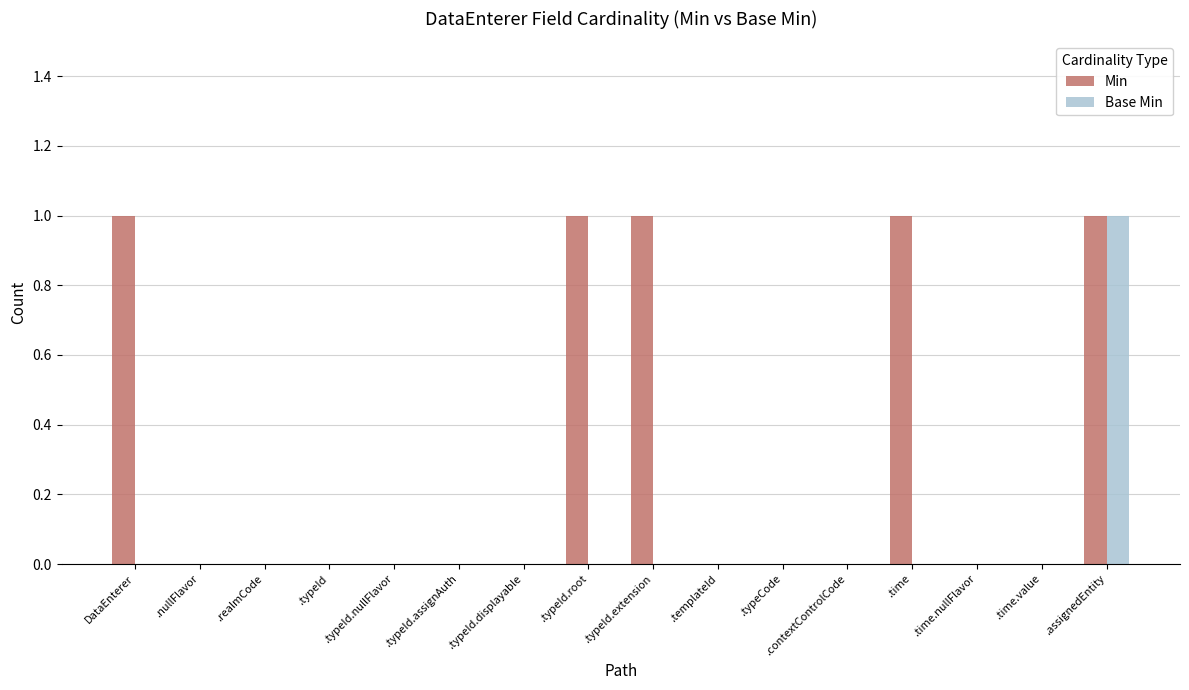

What is the sum of all Min values?

5